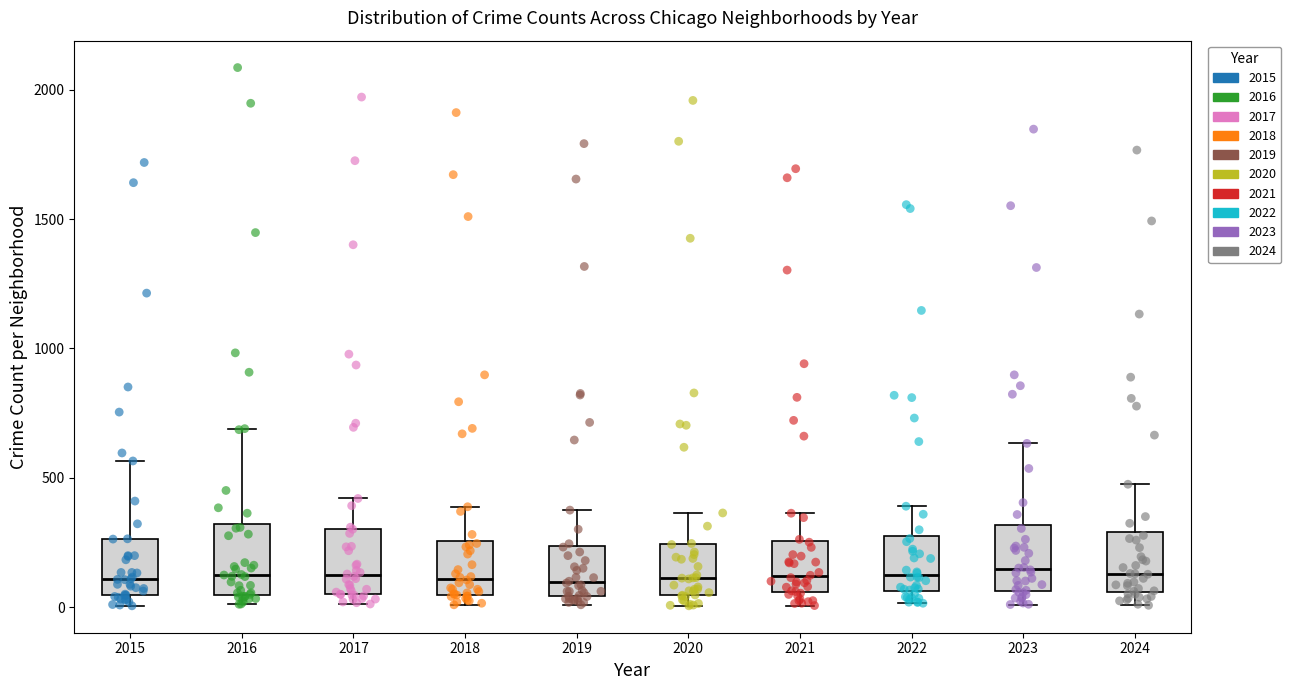

Where does the upper whisker of the box at x = 2023 end on the y-axis? The values are not printed on the chart, so give them approximately, as read against the axis.

650